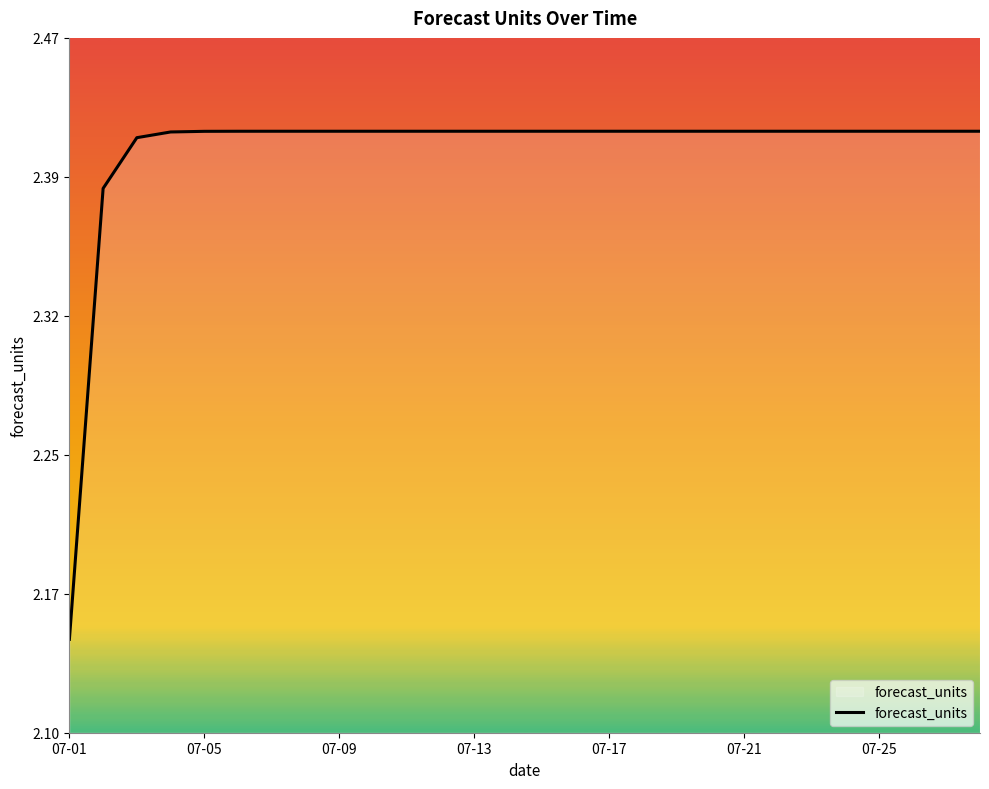

Which label corresponds to the smallest value in the chart?

07-01